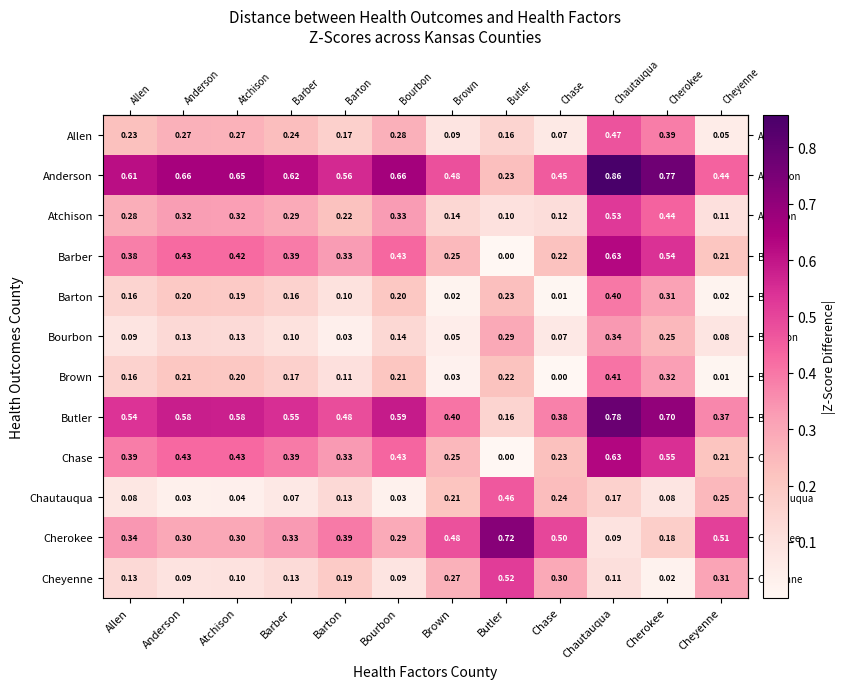

At Atchison, list the series in order from smallest to largest.

Chautauqua, Cheyenne, Bourbon, Barton, Brown, Allen, Cherokee, Atchison, Barber, Chase, Butler, Anderson